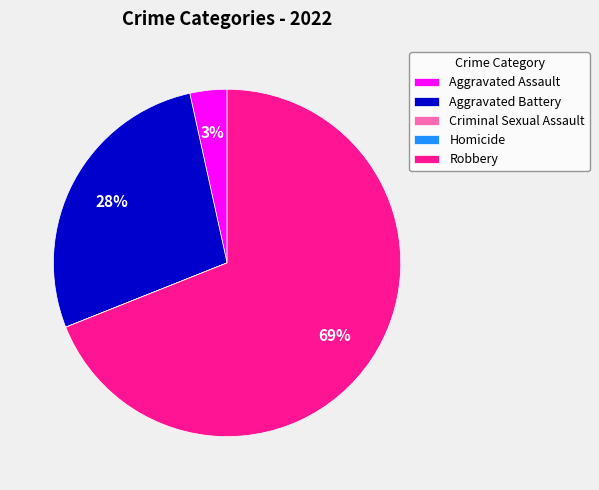

Combined, do Robbery and Aggravated Battery account for over 50%?

Yes